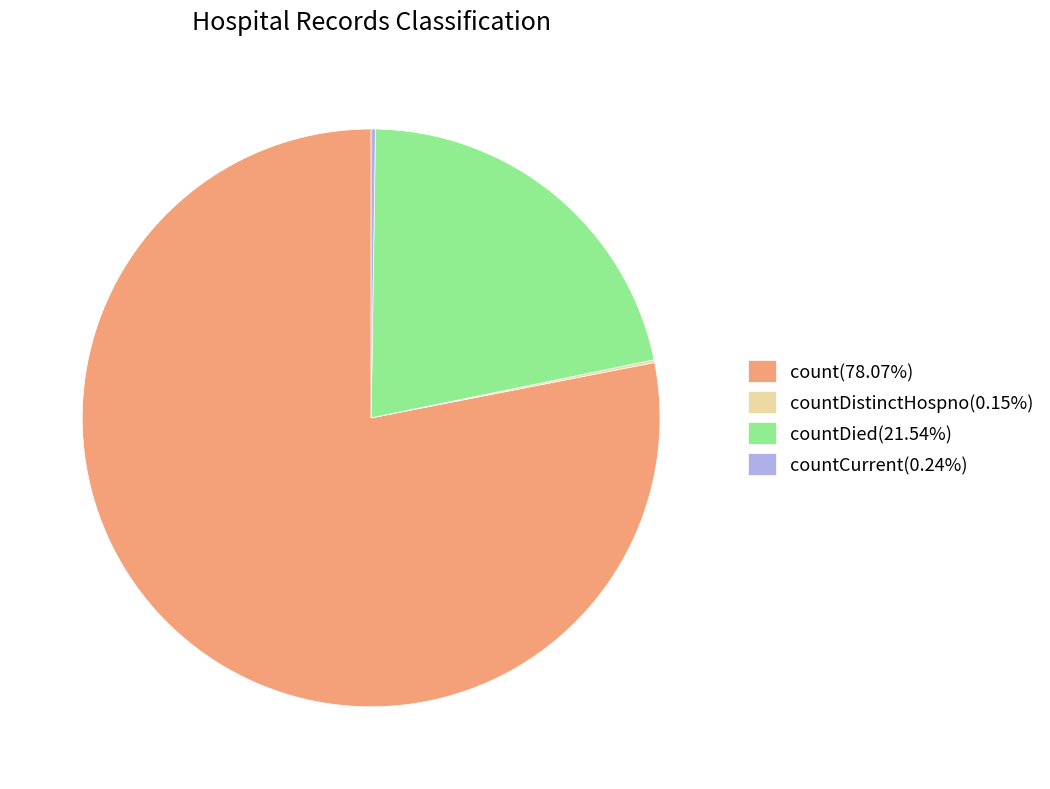

Is there a majority slice in this chart?

Yes